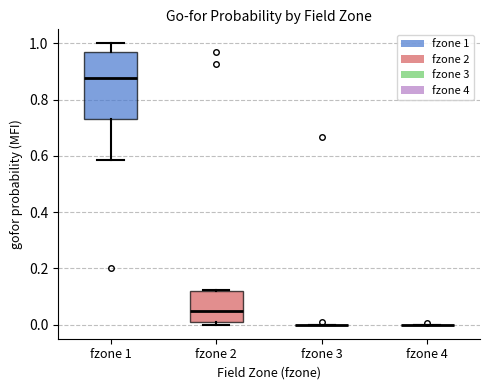

Comparing the boxes themselves (not the whiskers), which one is the tallest?

fzone 1